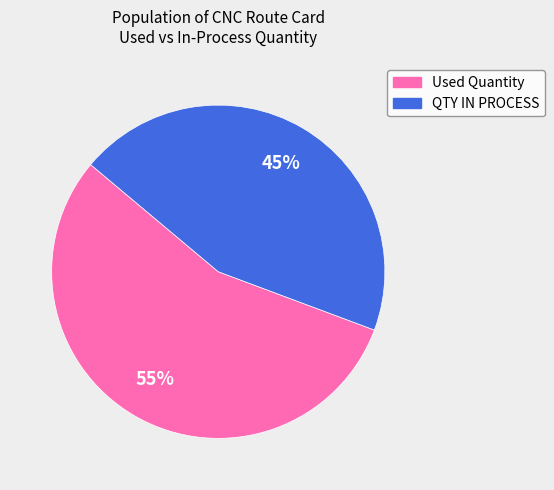

Do QTY IN PROCESS and Used Quantity together represent more than half of the pie?

Yes